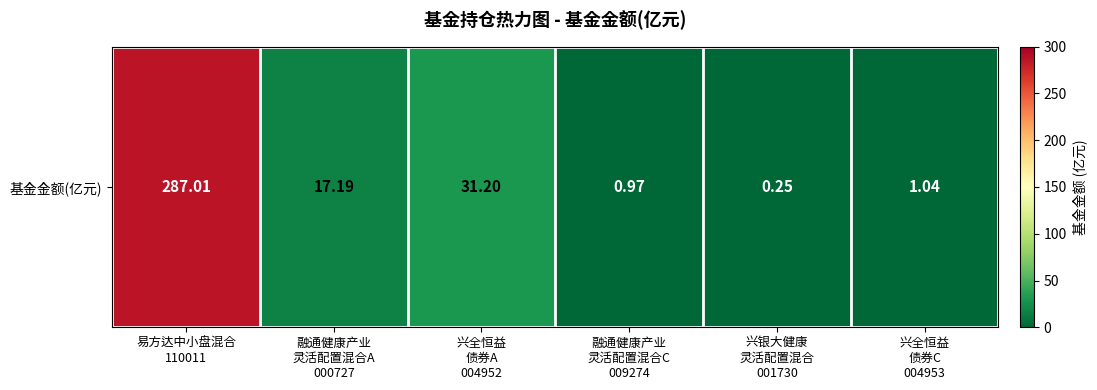

Reading right to left, extract all data points from this chart.

兴全恒益
债券C
004953=1.0	兴银大健康
灵活配置混合
001730=0.2	融通健康产业
灵活配置混合C
009274=1.0	兴全恒益
债券A
004952=31.2	融通健康产业
灵活配置混合A
000727=17.2	易方达中小盘混合
110011=287.0